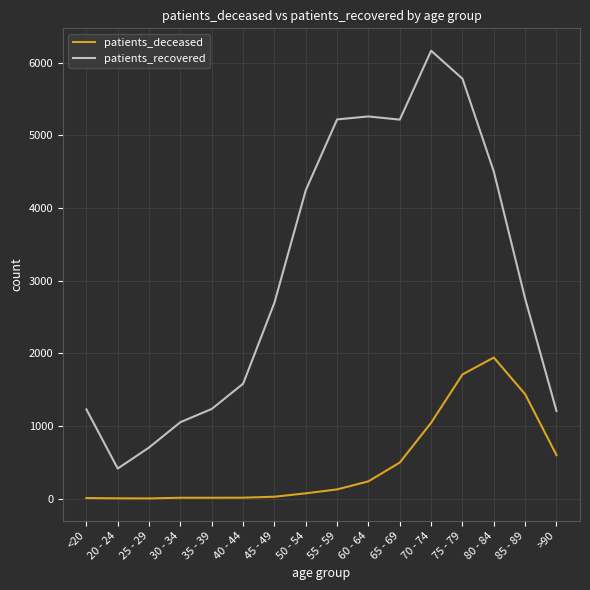

True or false: patients_recovered and patients_deceased intersect in this chart.

False